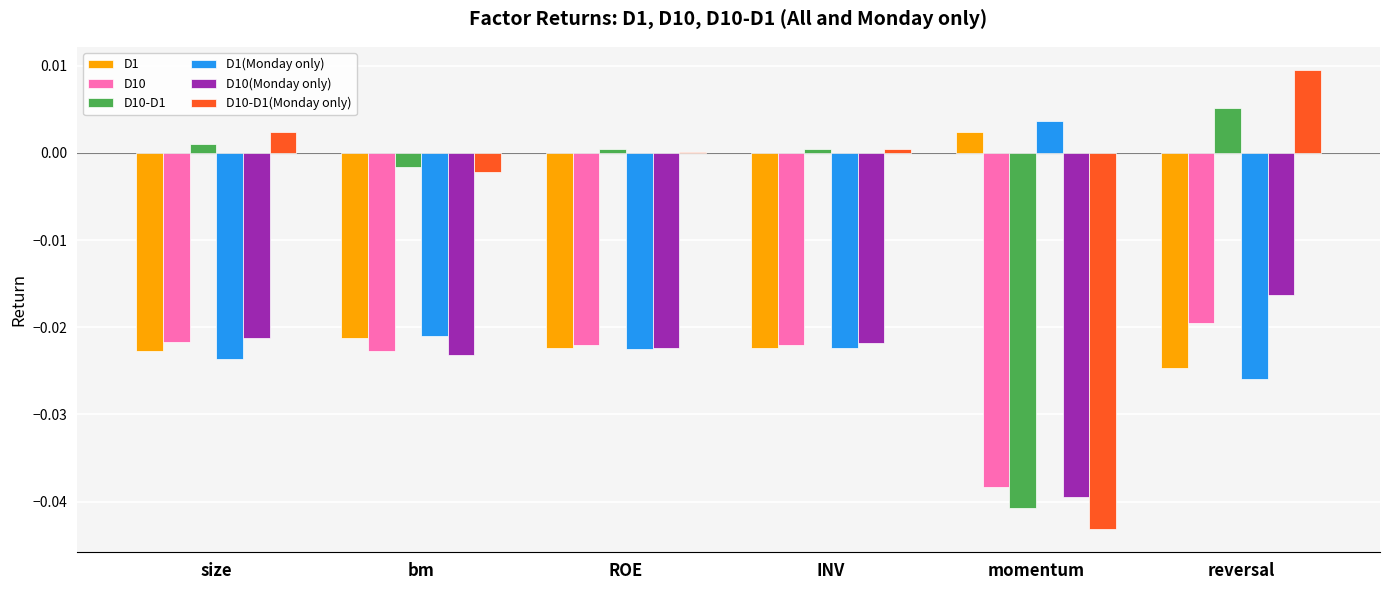

At which category is the sum across all series the highest?

reversal